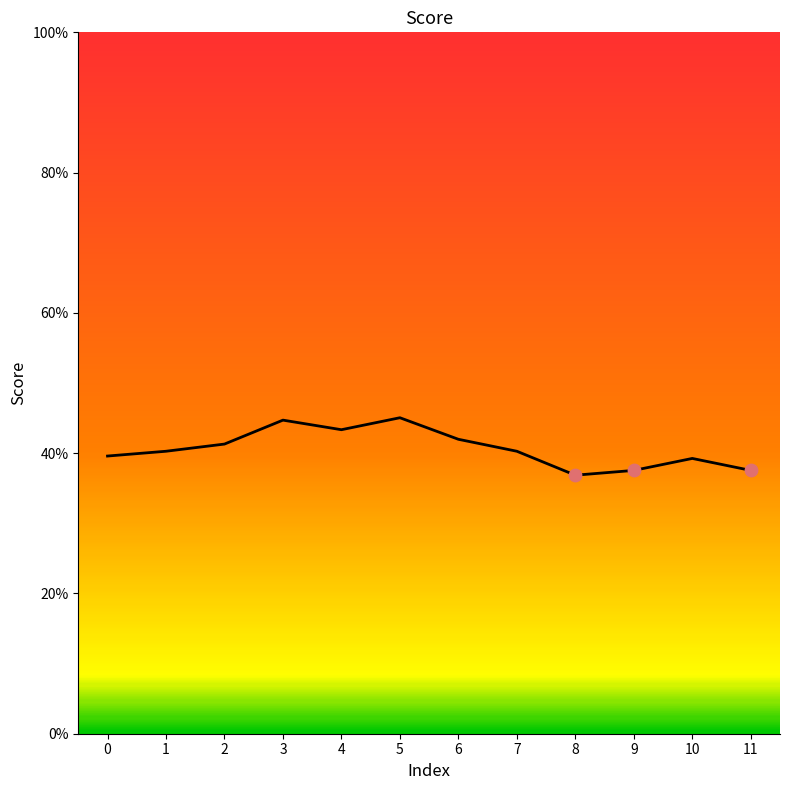

What is the change in value from 3 to 8?

-0.1